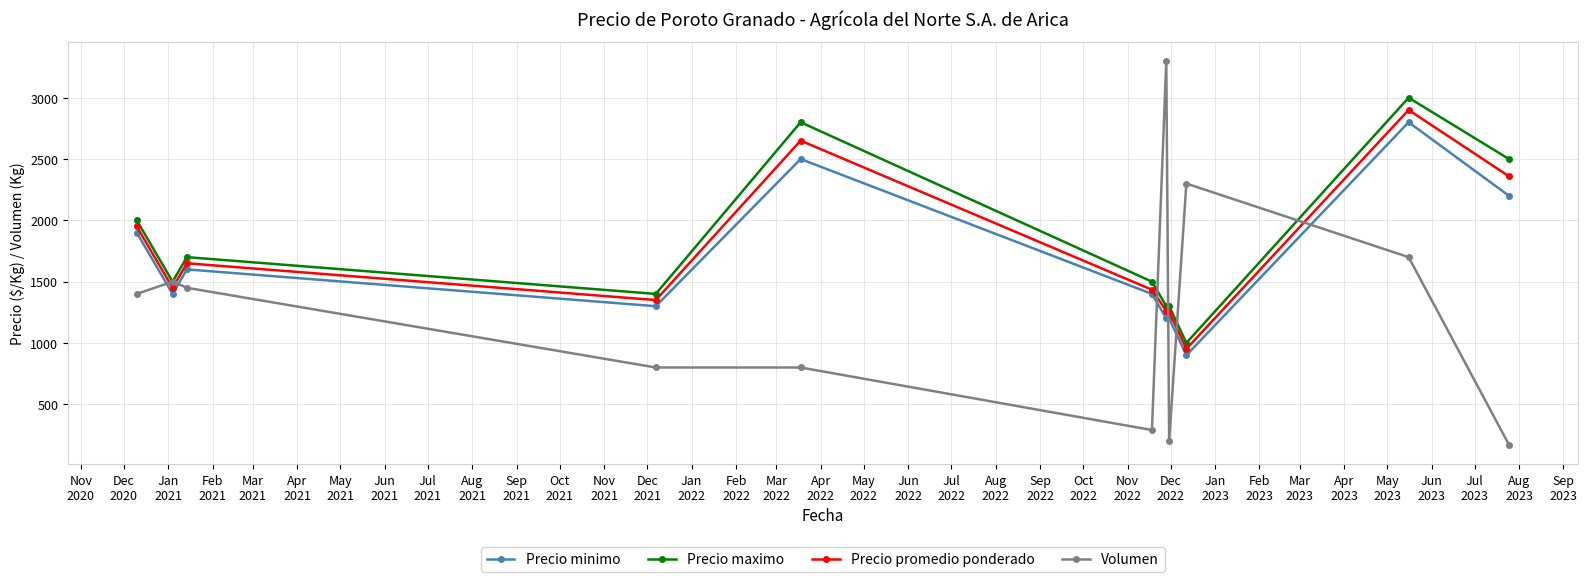

List the series in order of their peak value, highest first.

Volumen, Precio maximo, Precio promedio ponderado, Precio minimo